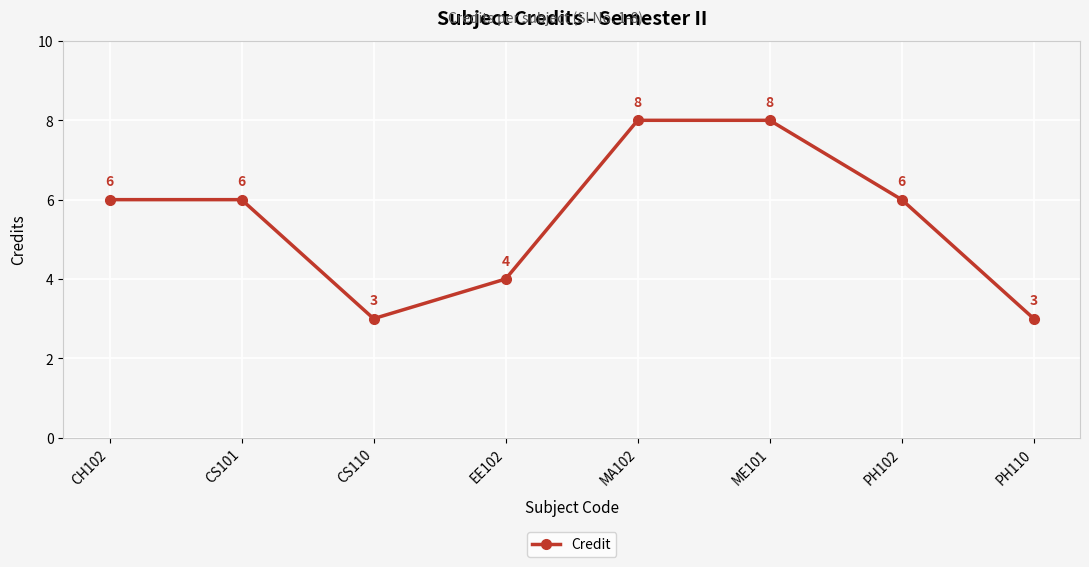

What is the sum of all values?

44